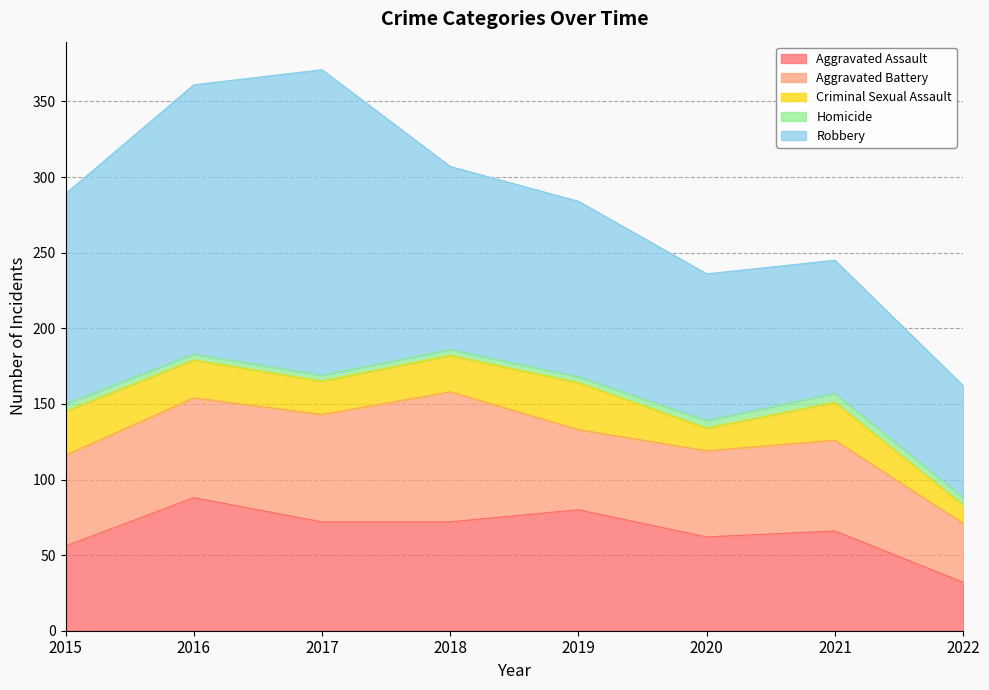

At which category is the sum across all series the highest?

2017